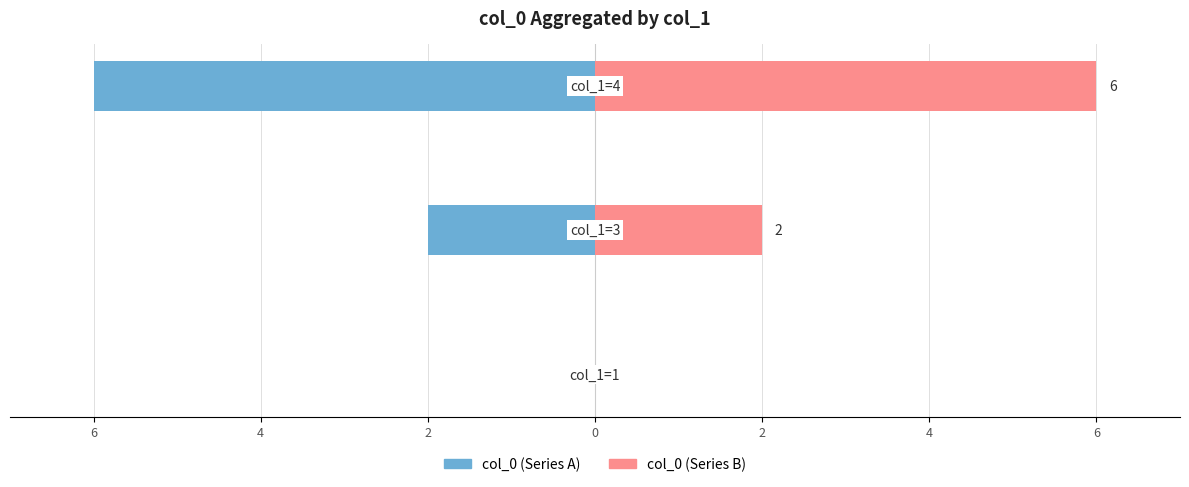

How many distinct data groups are displayed?

2